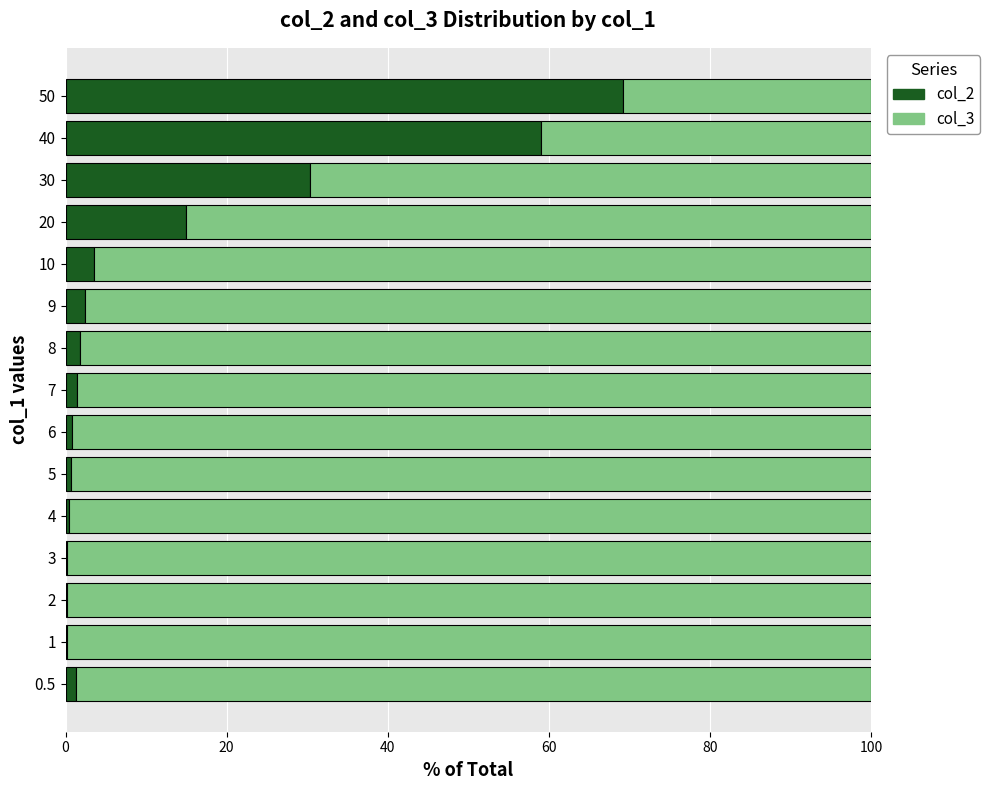

Is it true that col_2 equals 15.0 at 20?

True